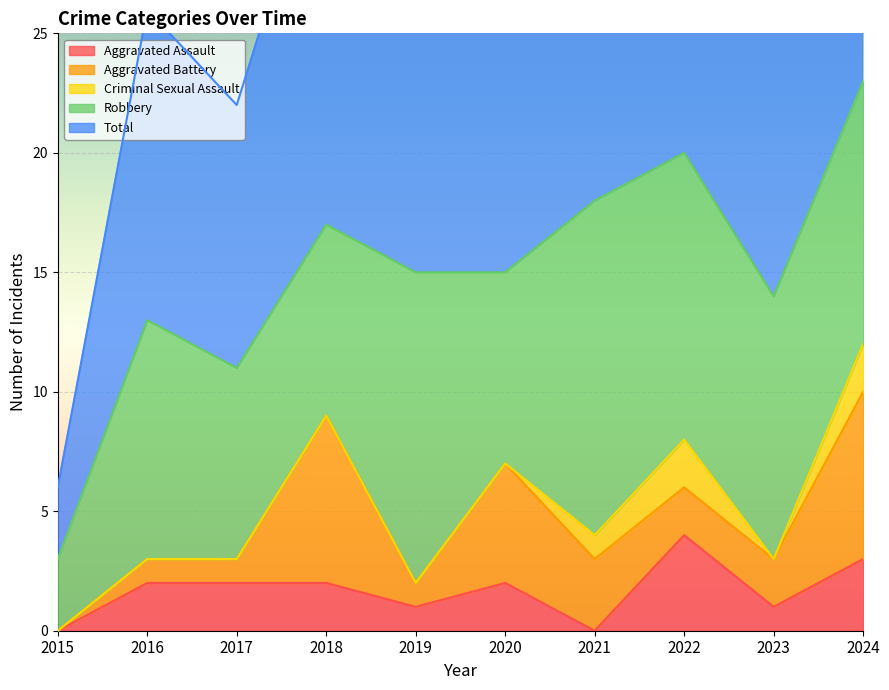

True or false: Robbery and Aggravated Battery intersect in this chart.

False